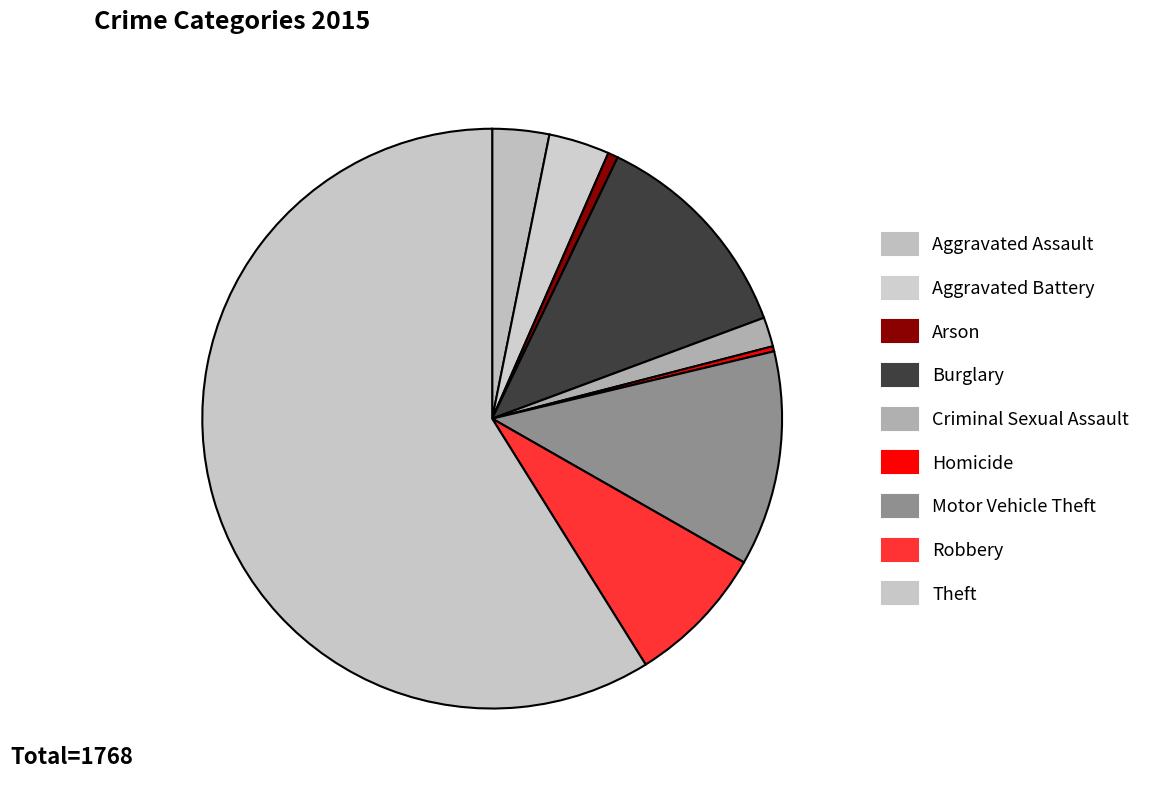

Is it true that Theft is 46% of the pie?

False